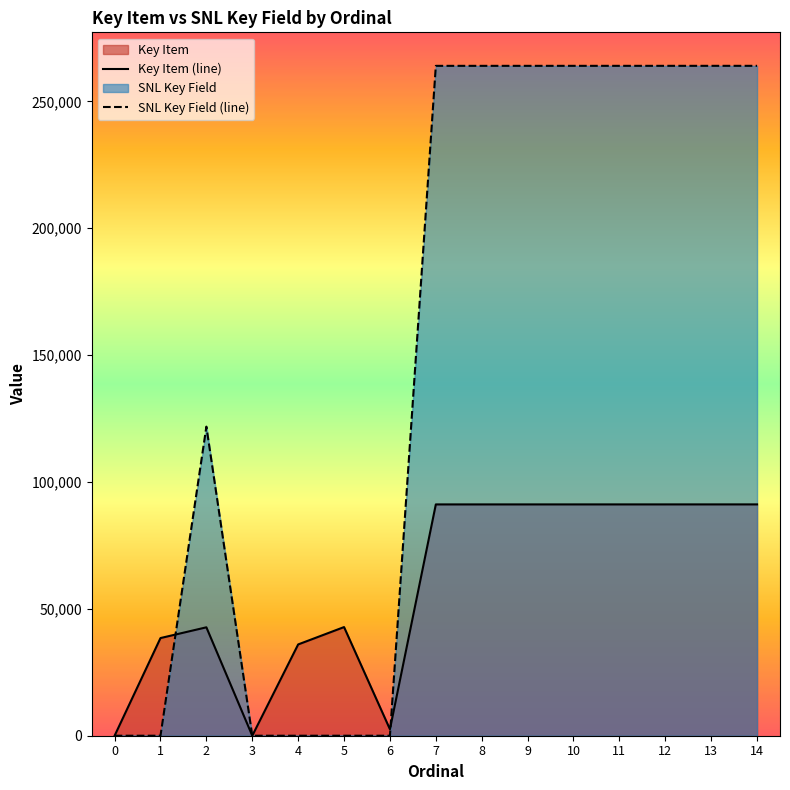

What value does the SNL Key Field (line) series have at 2, to the nearest 50?

121800